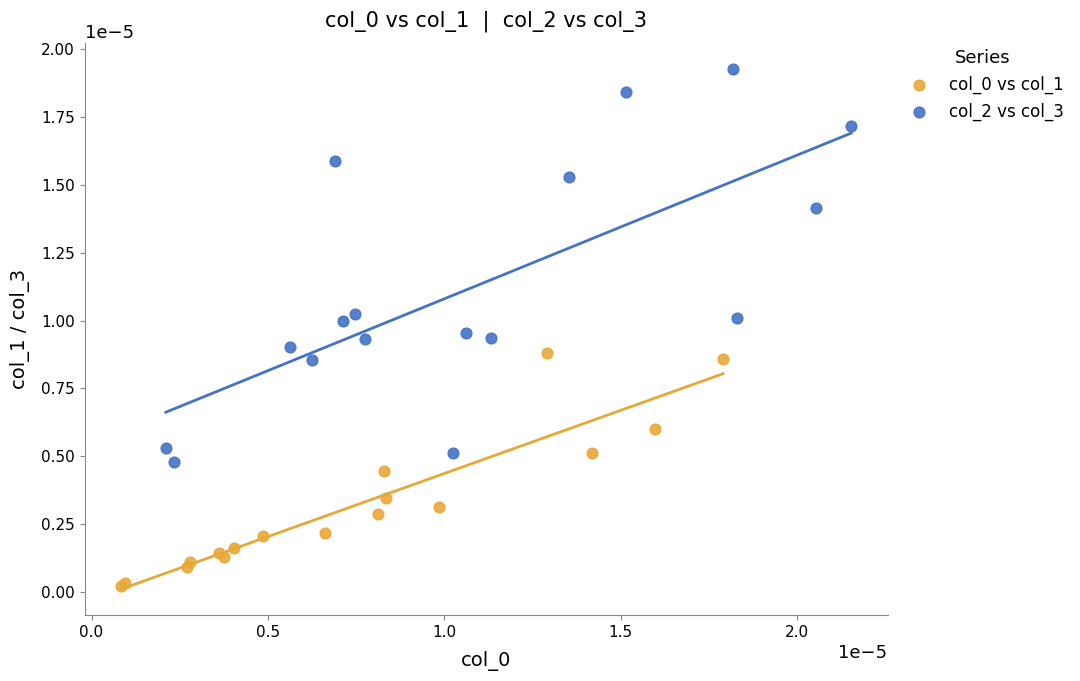

Which series contains the highest Y value?

col_2 vs col_3